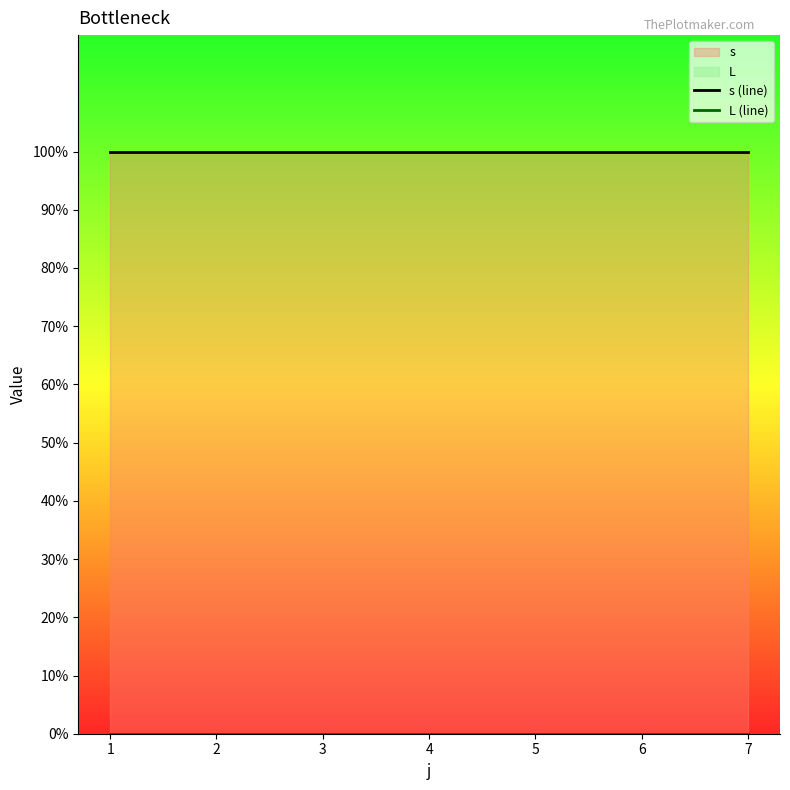

What is the approximate value of s (line) at 2?

1